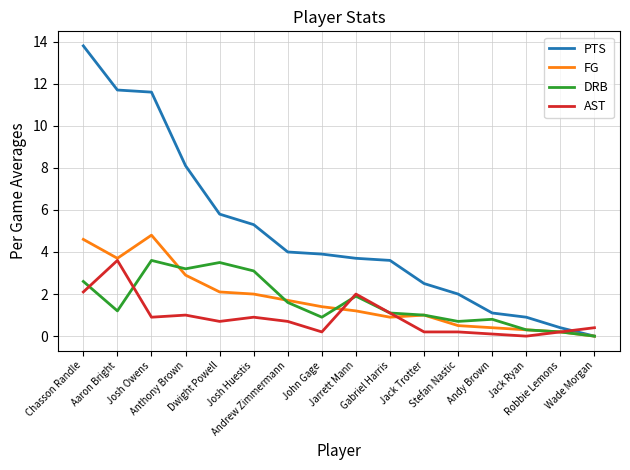

Which series has the largest total across all categories?

PTS